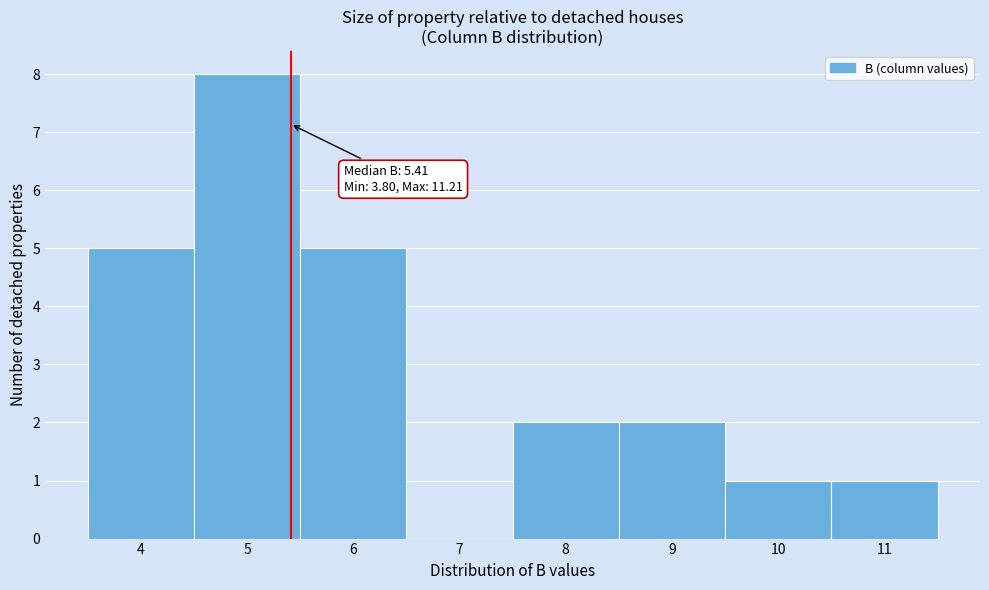

Over which range of the x-axis is the bar tallest?

4.5 to 5.5